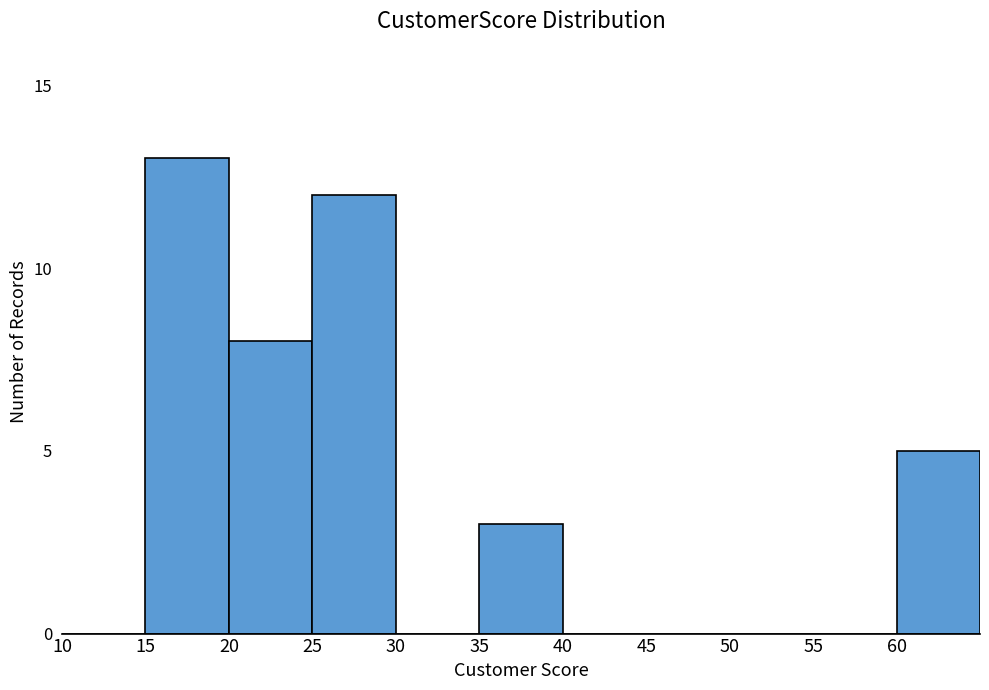

Reading left to right, list all the values displayed in this chart.

10=0	15=13	20=8	25=12	30=0	35=3	40=0	45=0	50=0	55=0	60=5